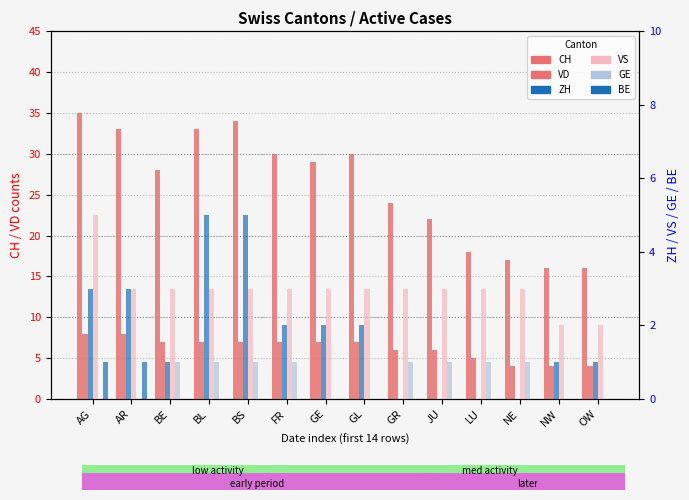

Where is GE nearest to the value 0?

AG